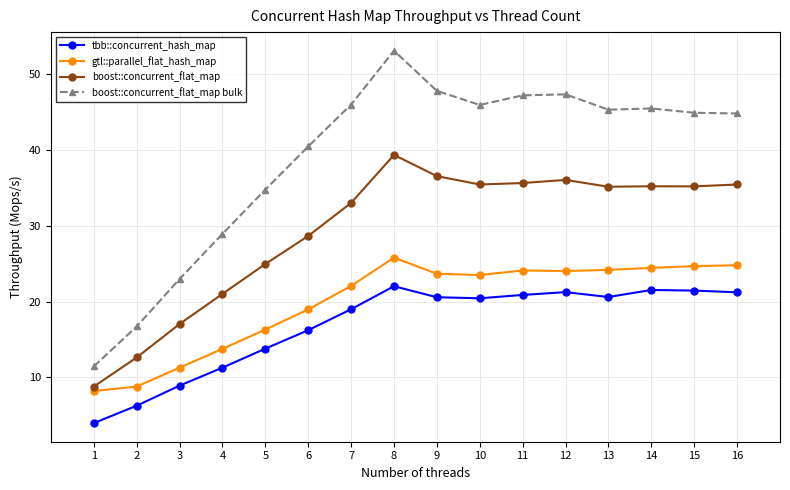

True or false: boost::concurrent_flat_map bulk has more than 0 interior local peaks.

True